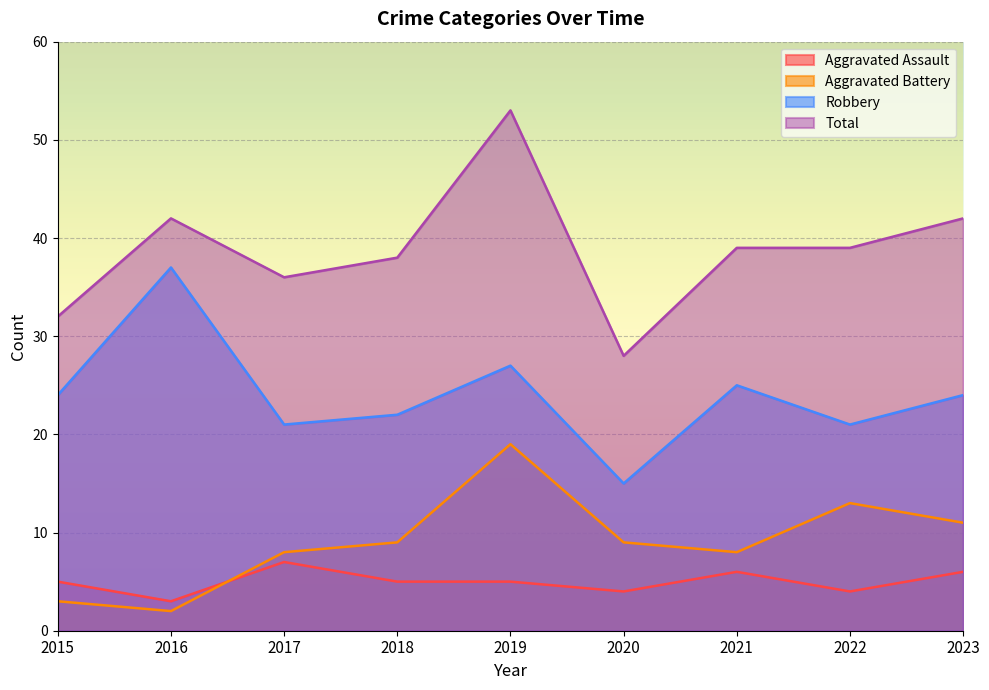

How many lines are shown in the chart?

4